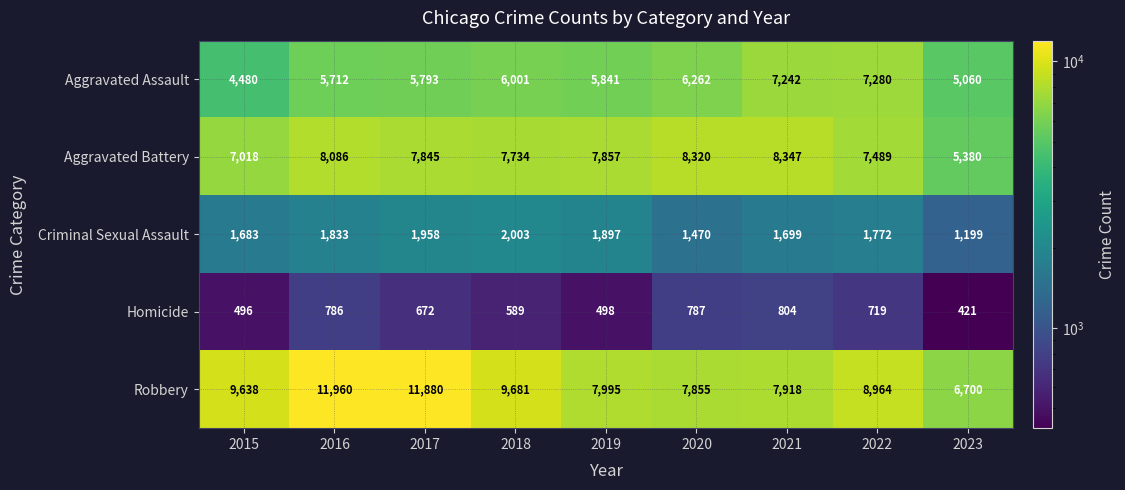

Which series has the largest total across all categories?

Robbery